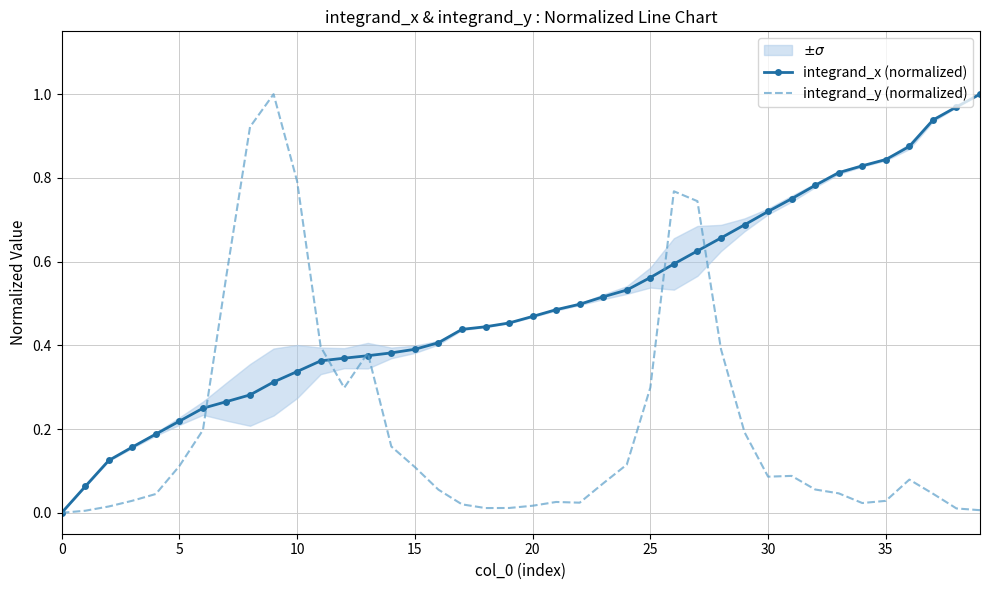

Is the value of integrand_y (normalized) at 30 greater than the value of integrand_x (normalized) at 15?

No